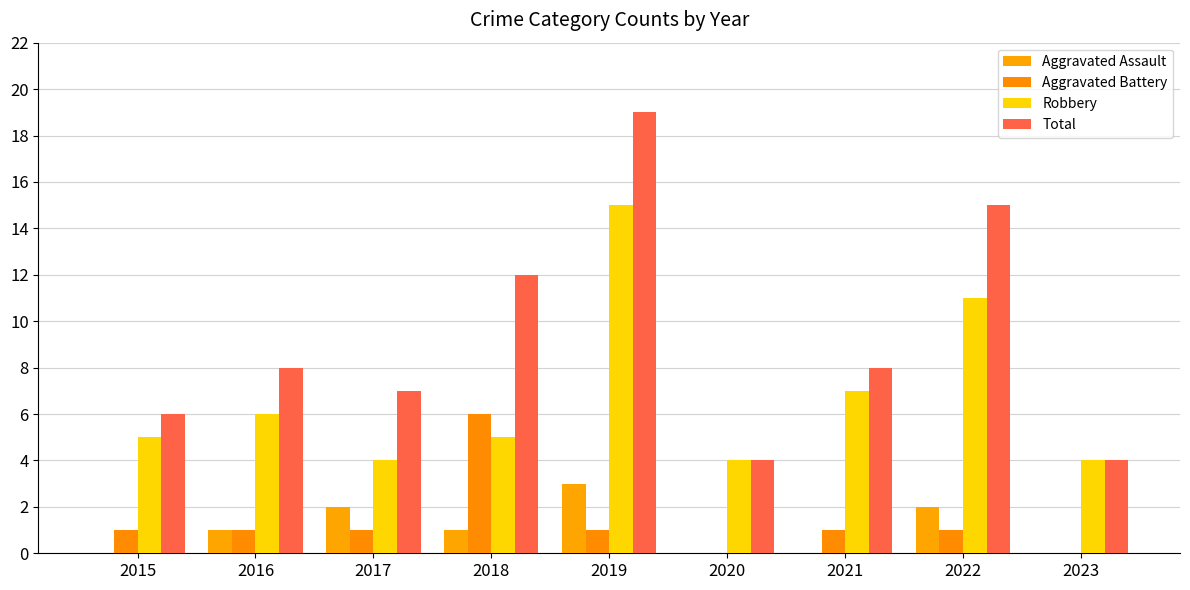

What is the maximum value for Robbery?

15